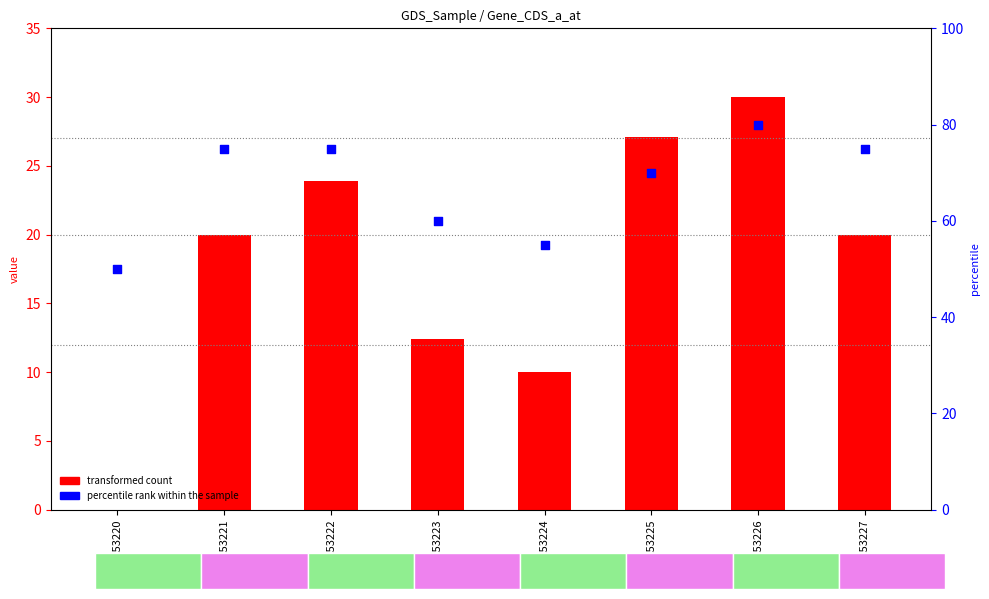

Which series has the largest total across all categories?

percentile rank within the sample